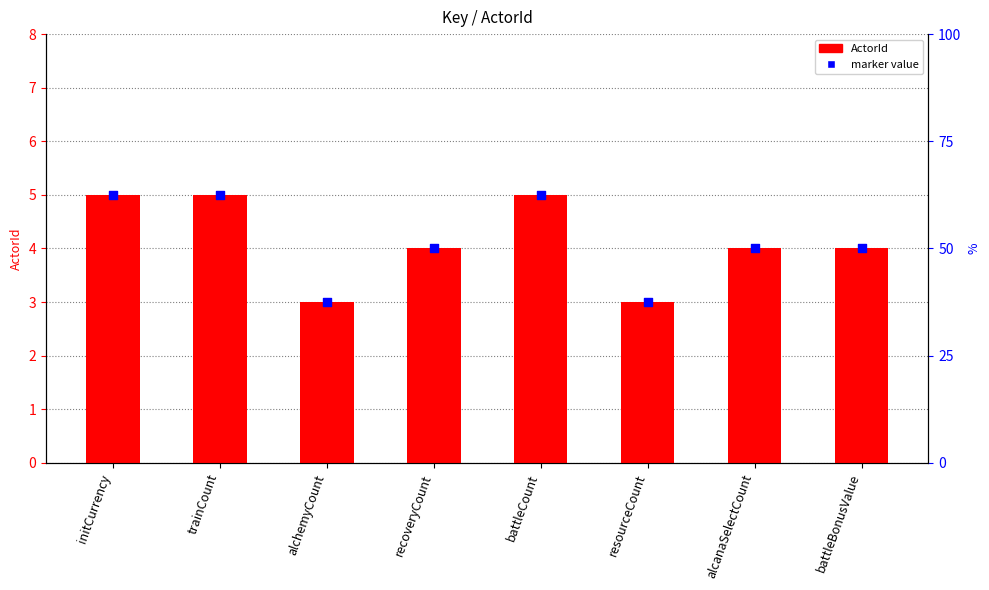

Is the value of marker at initCurrency greater than the value of ActorId at alcanaSelectCount?

Yes